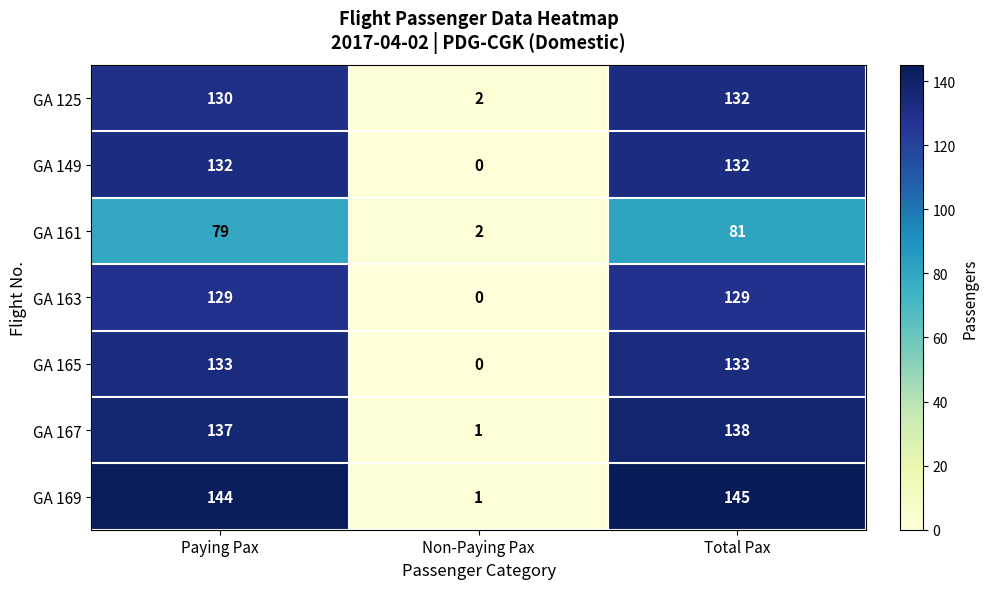

What is the difference between the maximum and minimum values in the GA 125 series?

130